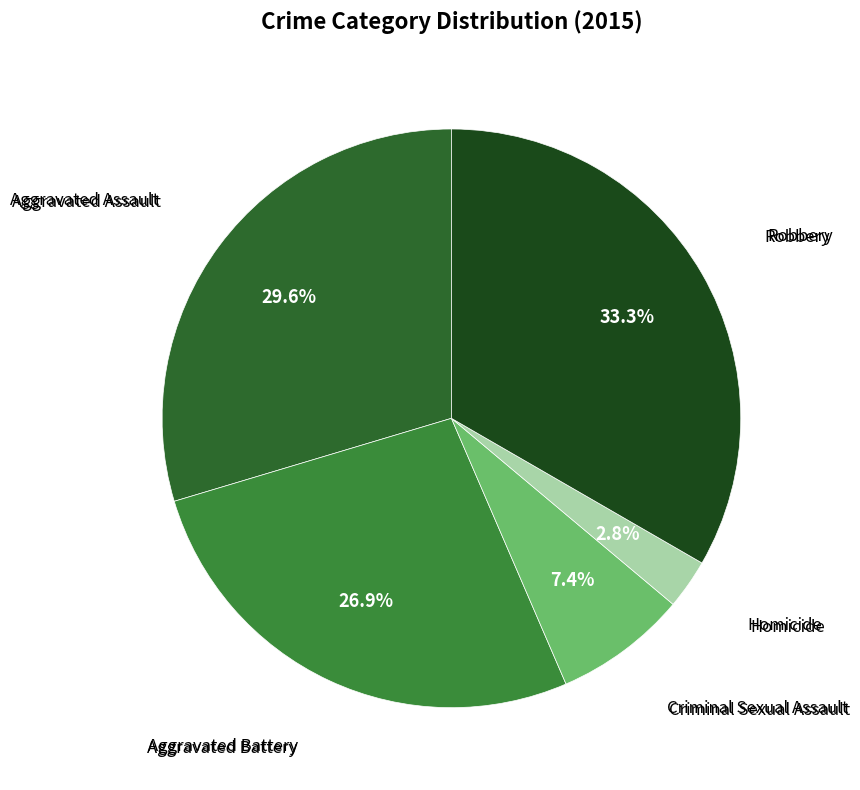

Count the number of slices in the pie.

5